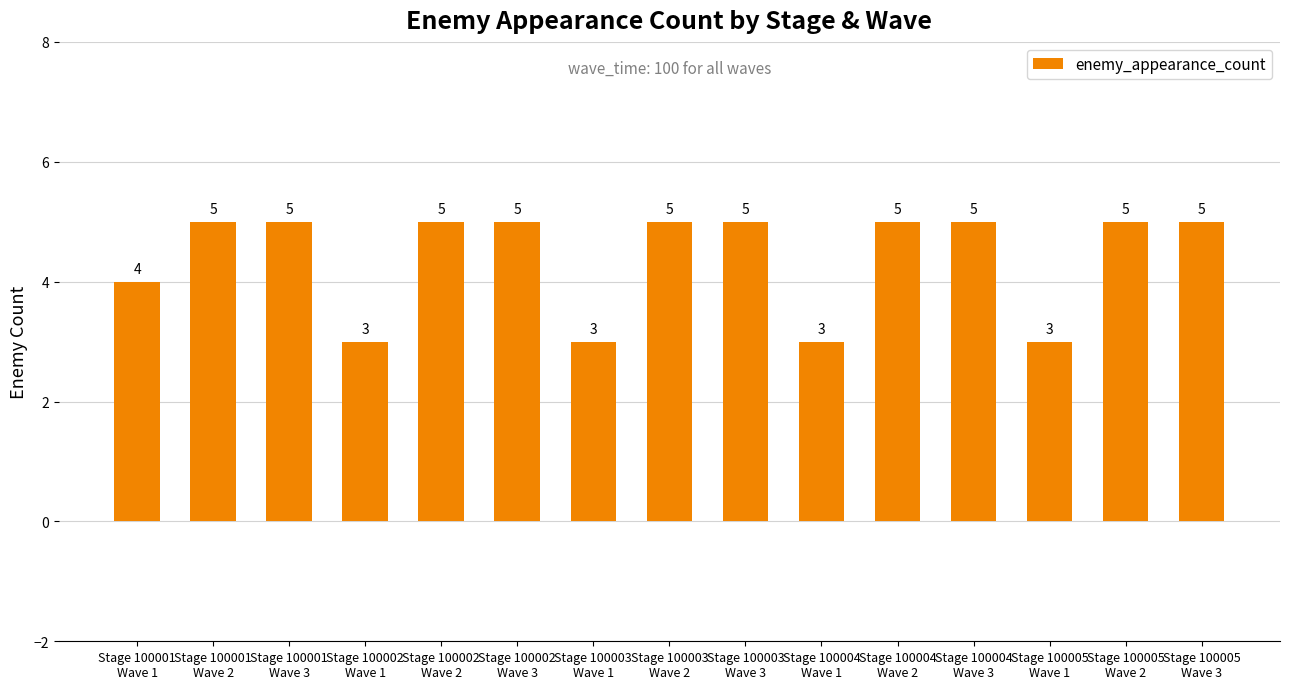

Count the values in the range 3 to 5.

15